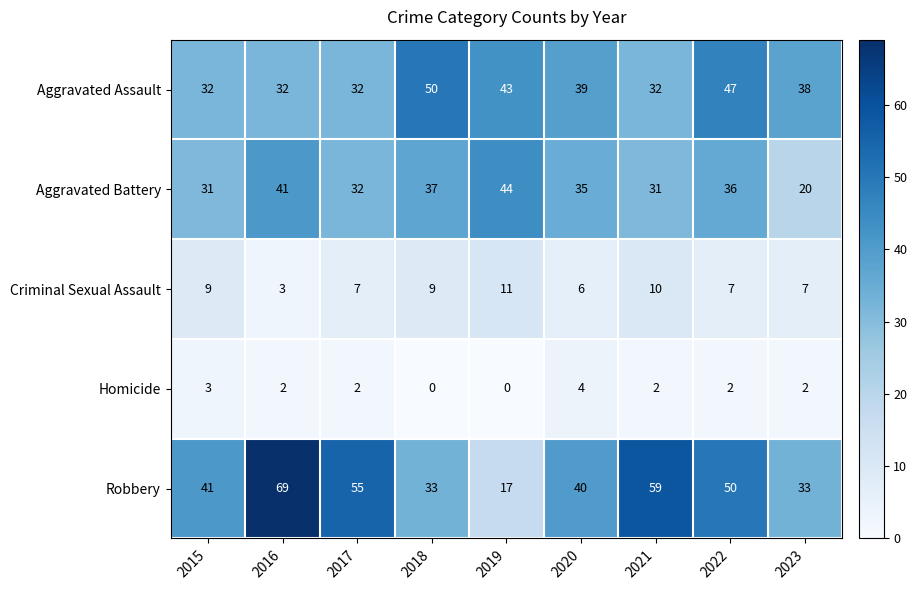

Which series has the widest spread of values?

Robbery